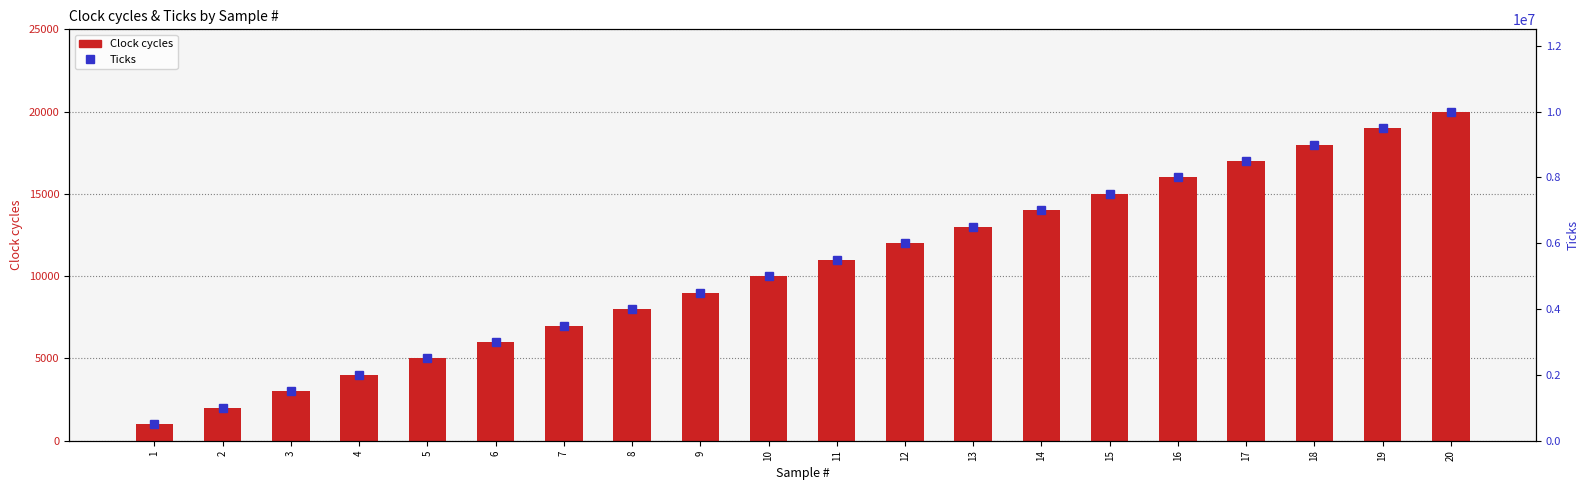

What is the value of the Ticks bar at the 6th from the left?

3000000